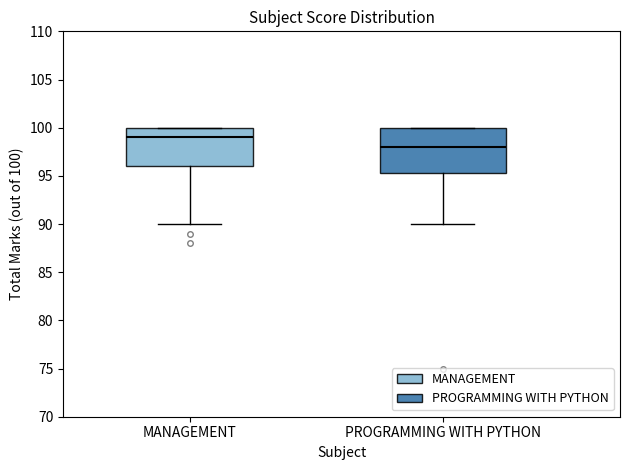

Which box's median line is the lowest?

PROGRAMMING WITH PYTHON